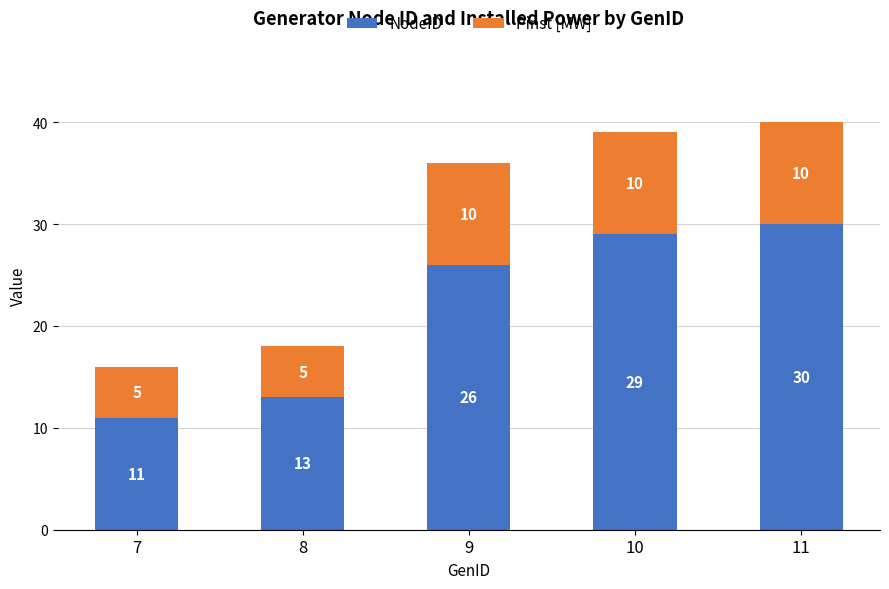

At which category is the sum across all series the highest?

11